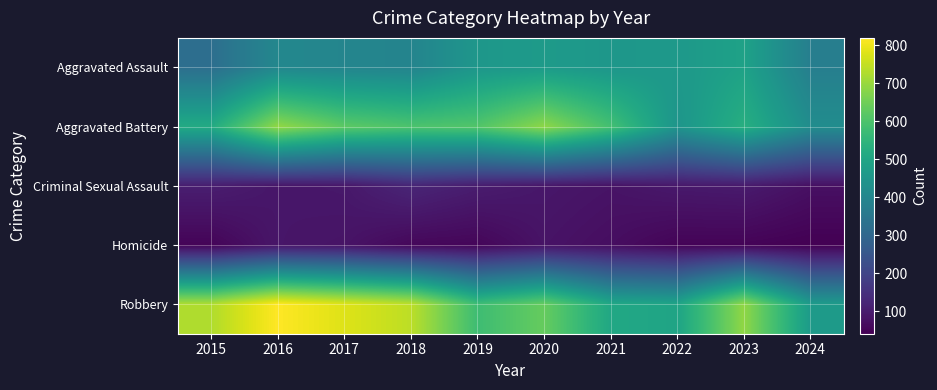

Which series has the largest range (max minus min)?

Robbery